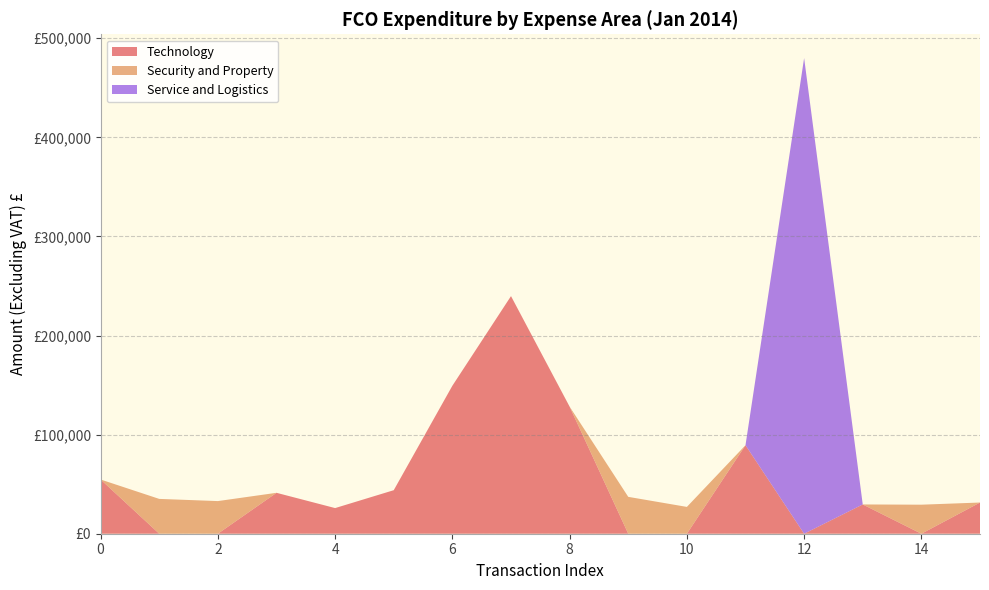

Reading left to right, transcribe all the data shown in this chart.

54714.2	35141.0	32936.0	41292.0	25881.2	43924.2	149344.0	239812.0	128250.0	37205.0	27057.5	89333.4	480036.9	29544.1	29304.0	31480.0